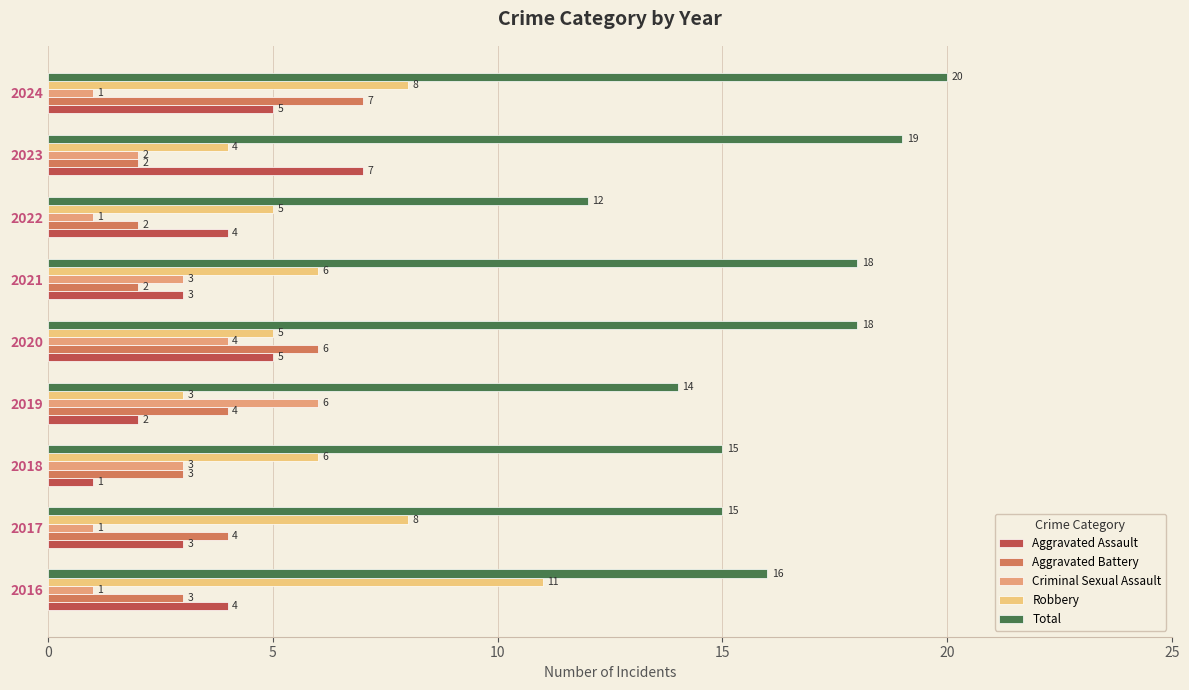

The Criminal Sexual Assault series shows 0 at 2024. True or false?

False